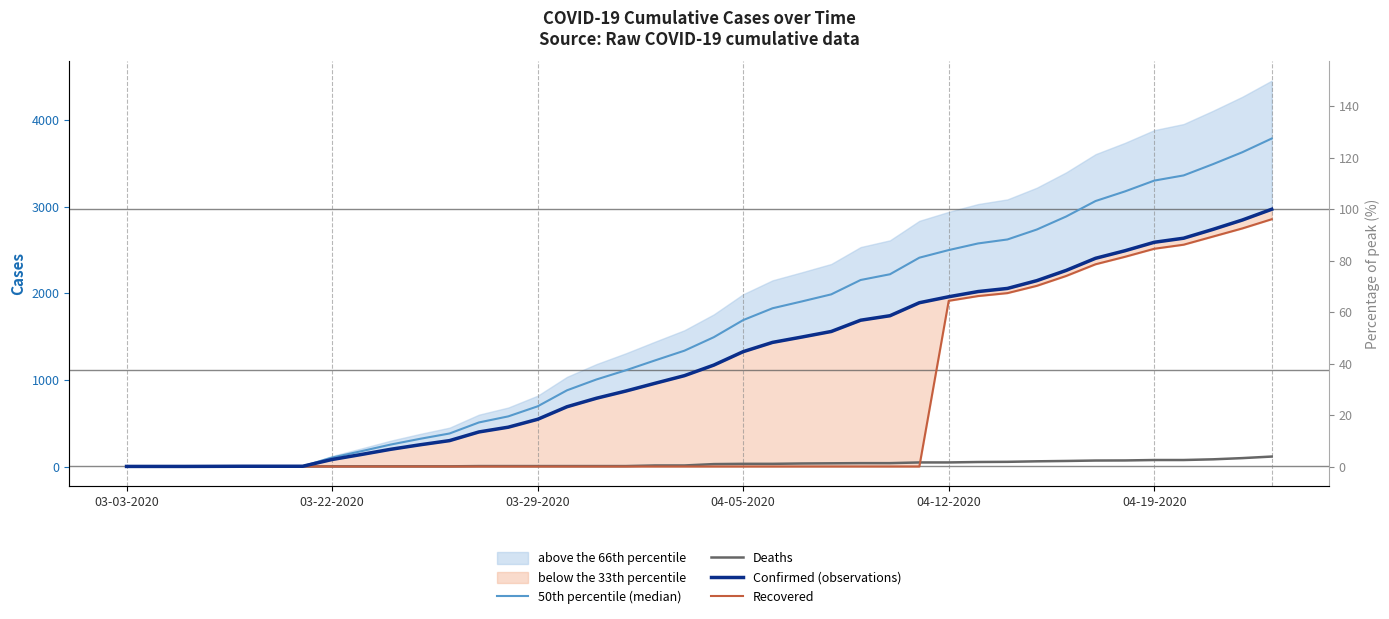

Reading left to right, transcribe all the data shown in this chart.

50th percentile (median): 1.3	1.3	1.3	2.5	3.8	3.8	3.8	103.3	177.2	253.7	320.0	381.2	508.7	578.9	694.9	879.8	1004.7	1110.5	1225.3	1337.5	1493.0	1690.6	1827.1	1906.1	1987.7	2153.5	2219.8	2411.0	2499.0	2575.5	2621.4	2736.2	2886.6	3065.1	3176.0	3301.0	3360.9	3490.9	3628.7	3786.8
Deaths: 0.0	0.0	0.0	0.0	0.0	0.0	0.0	2.0	2.0	2.0	2.0	2.0	5.0	5.0	5.0	5.0	5.0	5.0	12.0	12.0	28.0	31.0	31.0	35.0	37.0	39.0	39.0	47.0	47.0	52.0	54.0	60.0	64.0	69.0	70.0	75.0	75.0	83.0	97.0	115.0
Confirmed (observations): 1.0	1.0	1.0	2.0	3.0	3.0	3.0	81.0	139.0	199.0	251.0	299.0	399.0	454.0	545.0	690.0	788.0	871.0	961.0	1049.0	1171.0	1326.0	1433.0	1495.0	1559.0	1689.0	1741.0	1891.0	1960.0	2020.0	2056.0	2146.0	2264.0	2404.0	2491.0	2589.0	2636.0	2738.0	2846.0	2970.0
Recovered: 0.0	0.0	0.0	0.0	1.0	1.0	1.0	0.0	0.0	0.0	0.0	0.0	0.0	0.0	0.0	0.0	0.0	0.0	0.0	0.0	0.0	0.0	0.0	0.0	0.0	0.0	0.0	0.0	1913.0	1968.0	2002.0	2086.0	2200.0	2335.0	2421.0	2514.0	2561.0	2655.0	2749.0	2855.0